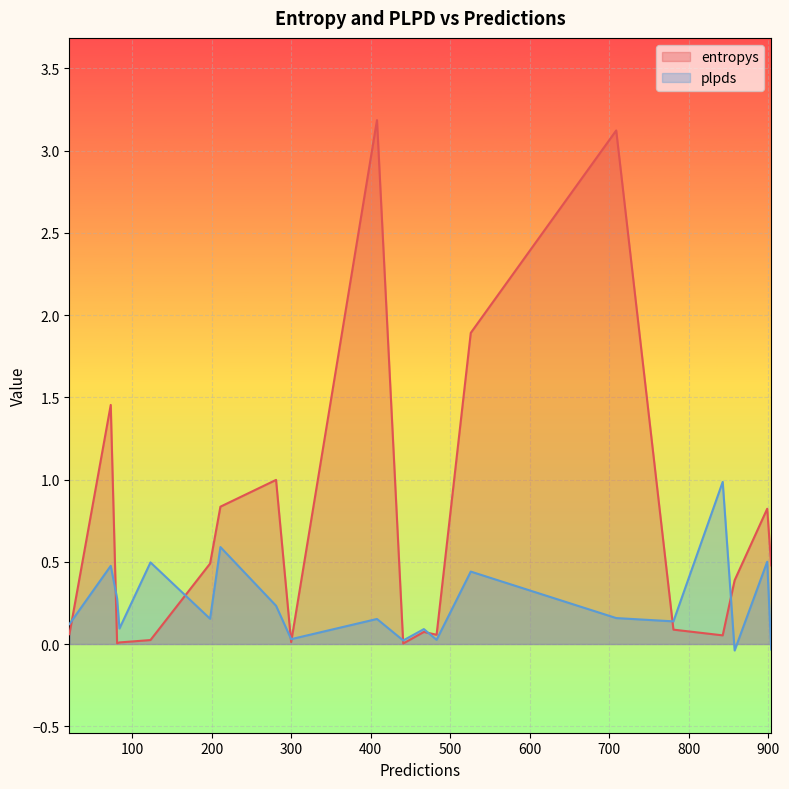

Which has a higher value, 781 or 467?

781